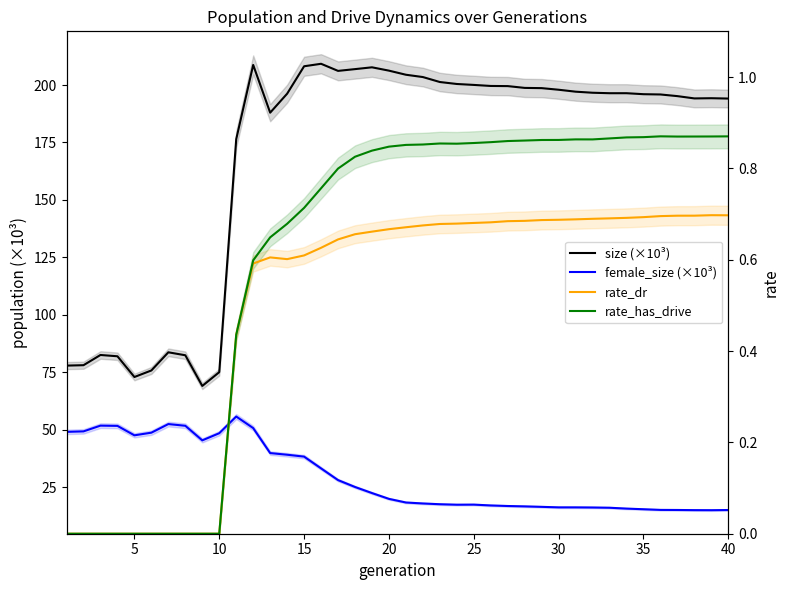

Count the number of data series in this chart.

4